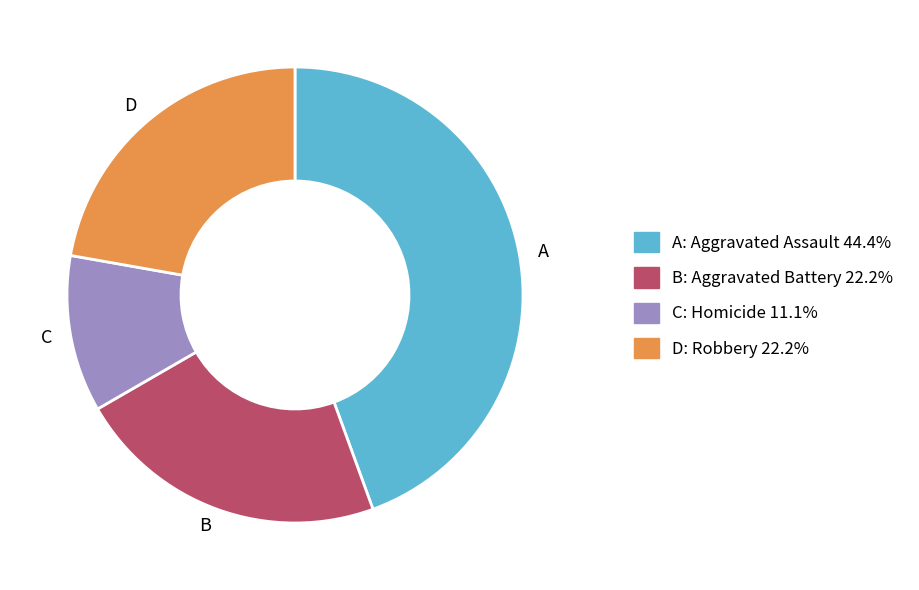

Does any single category account for the majority?

No